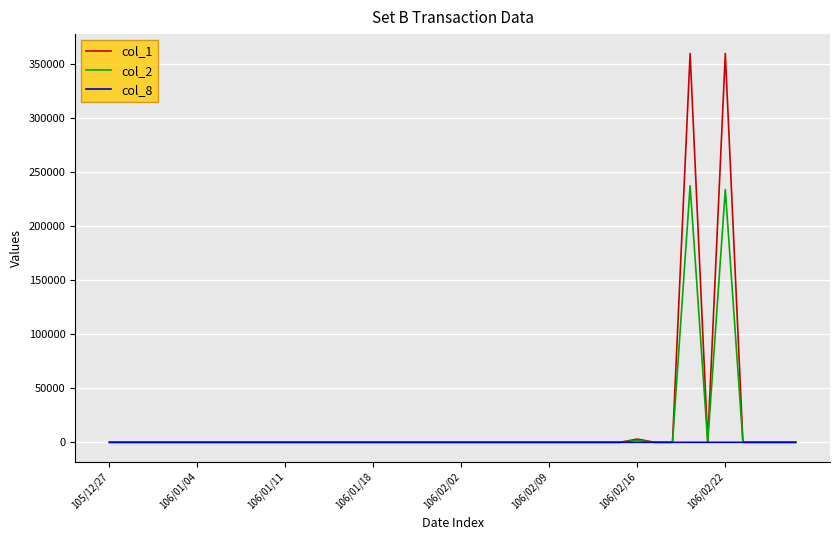

Which series has the widest spread of values?

col_1